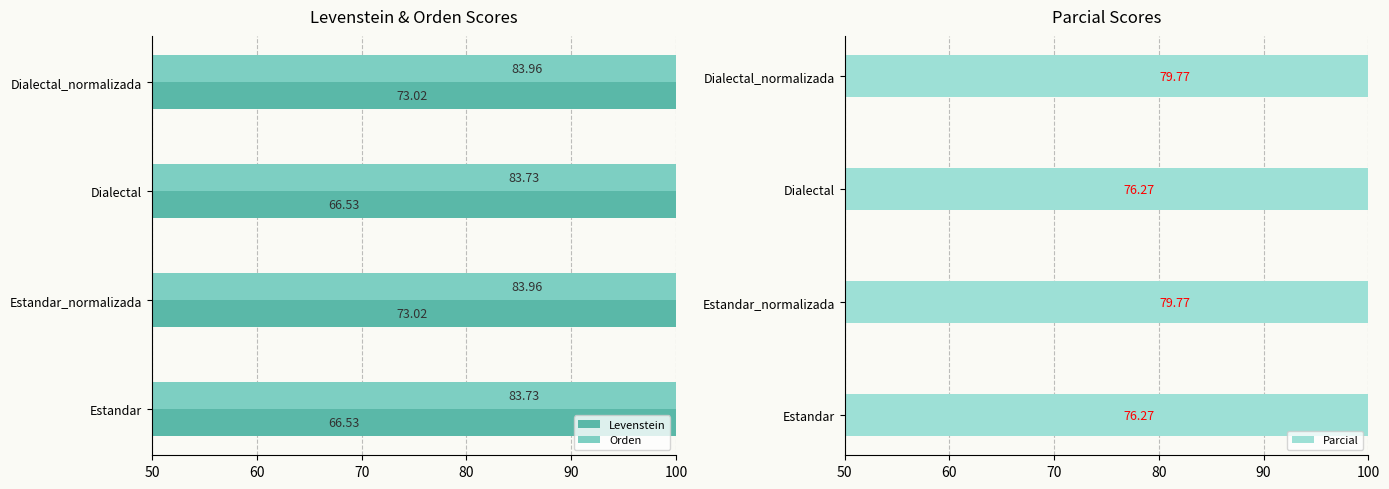

True or false: Parcial has a value of 79.8 at Dialectal_normalizada.

True